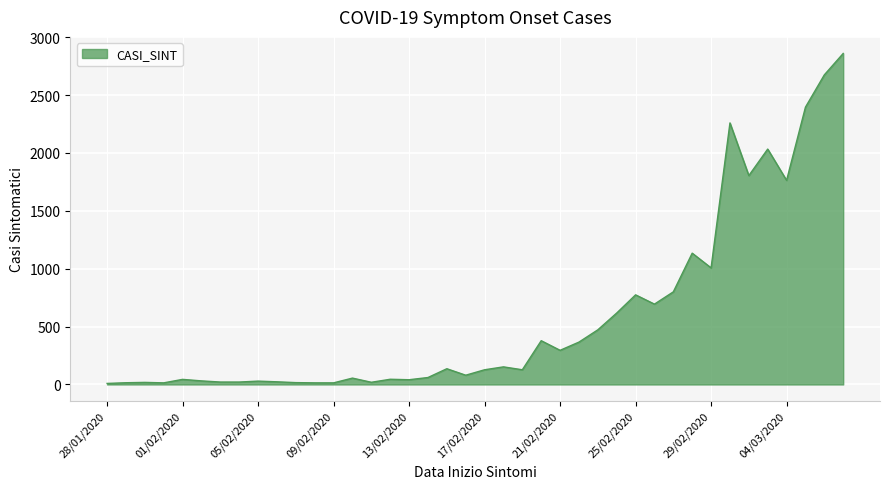

What is the maximum value shown in the chart?

2859